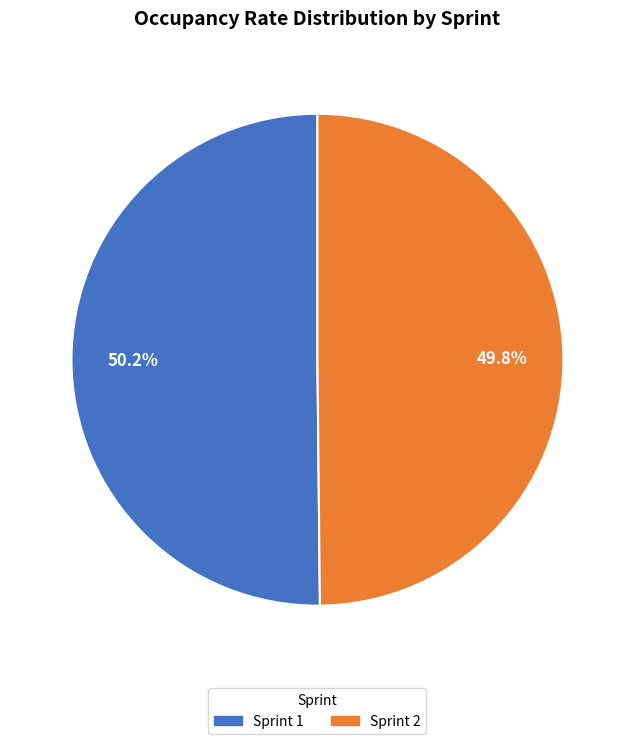

Approximately how many times larger is the value at Sprint 2 compared to Sprint 1?

1.0